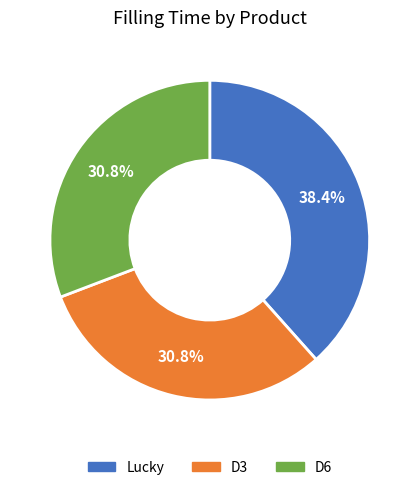

To the nearest percent, what is the average slice percentage?

33%